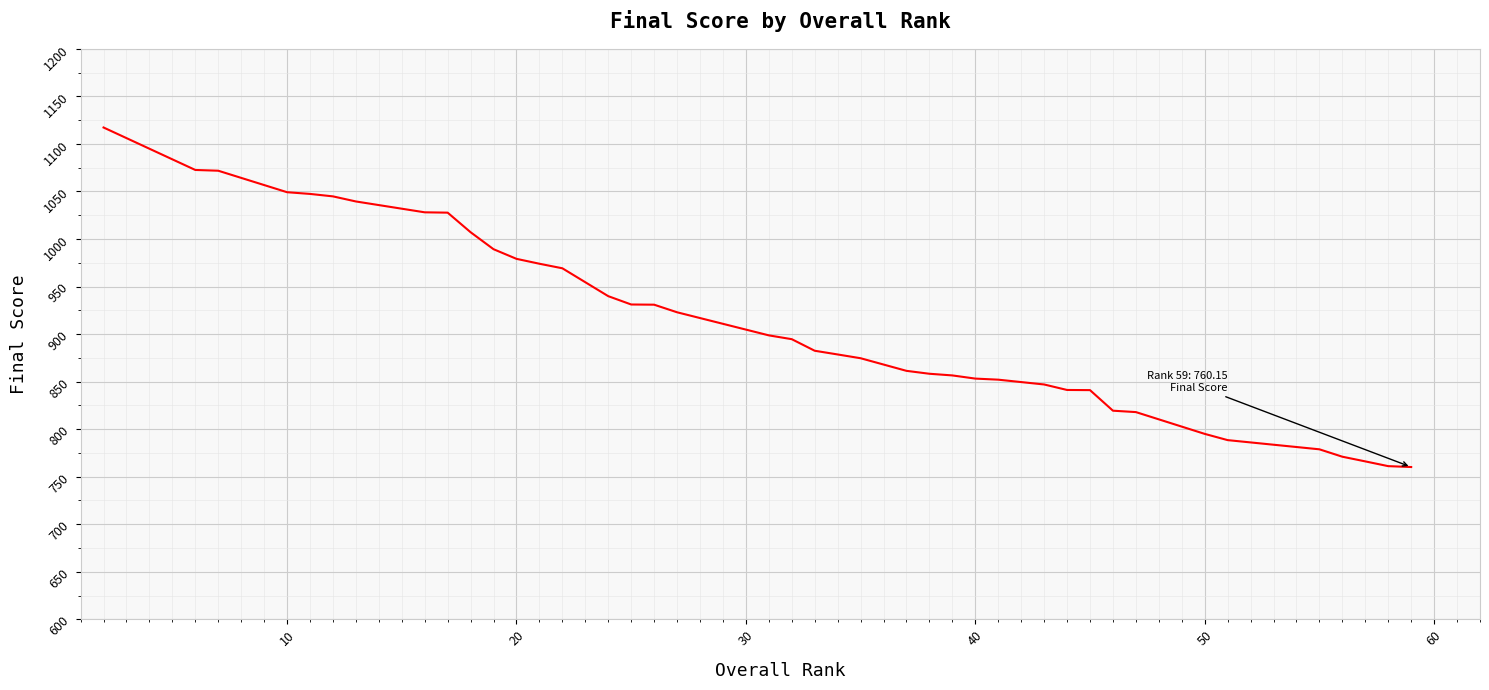

What is the difference between the maximum and minimum values?

357.1